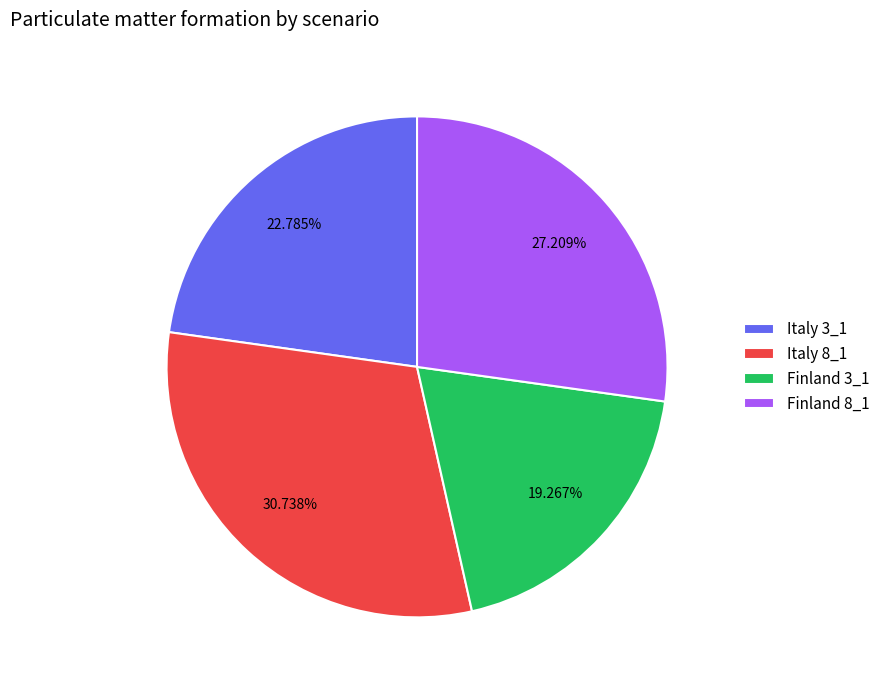

What is the total percentage of Italy 3_1 and Italy 8_1?

53.5%